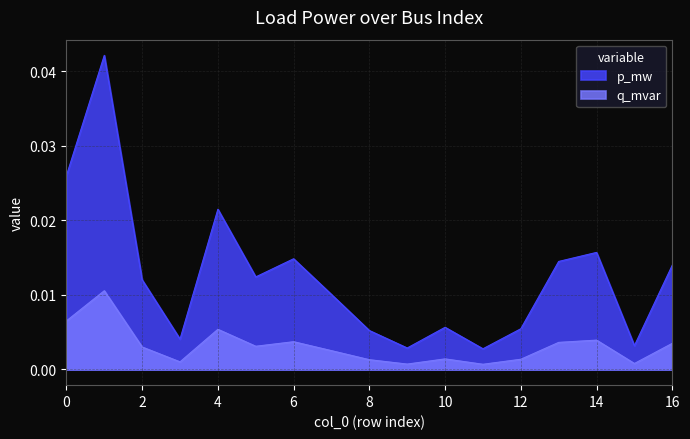

True or false: q_mvar and p_mw intersect in this chart.

False